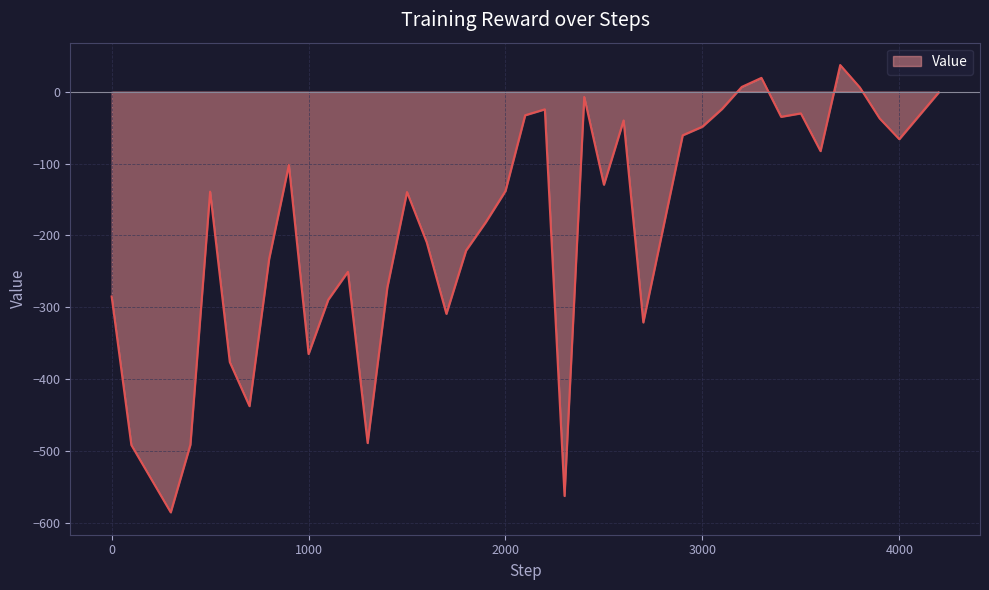

What is the difference between the second highest and second lowest values?

581.3